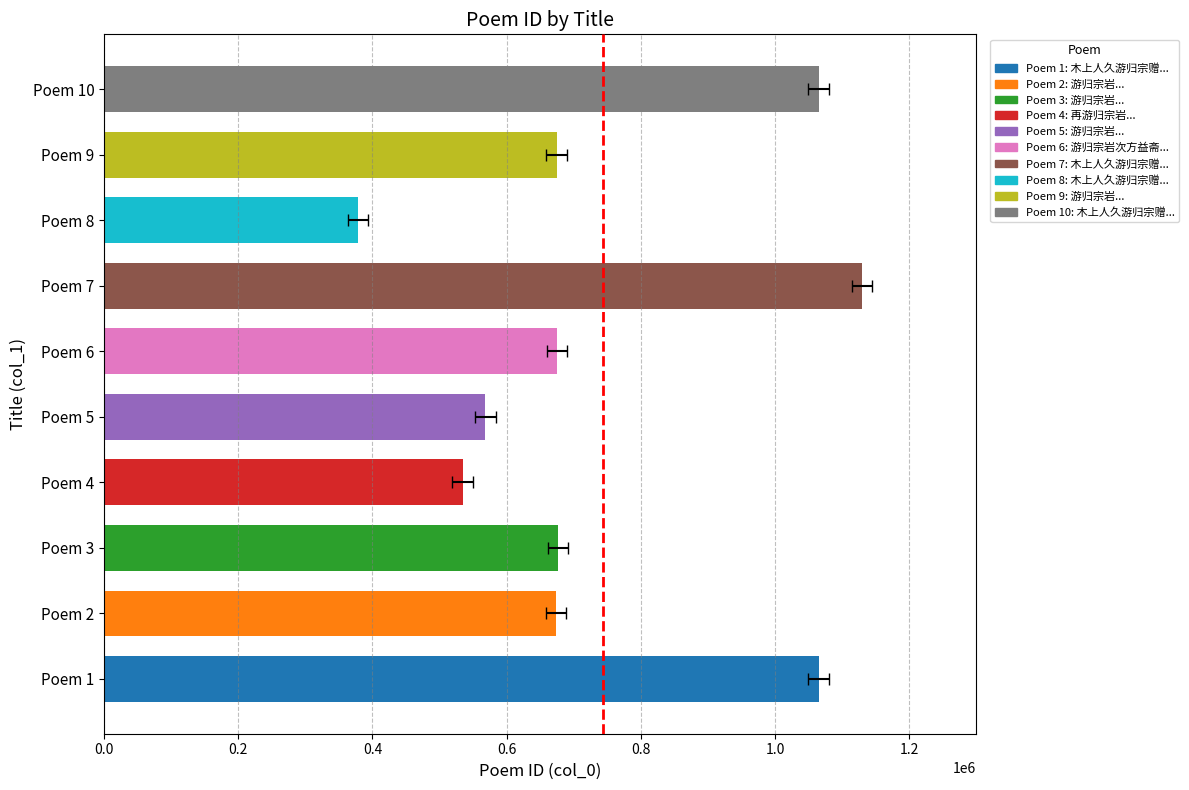

What is the value of the 1st bar from the left?

1064901